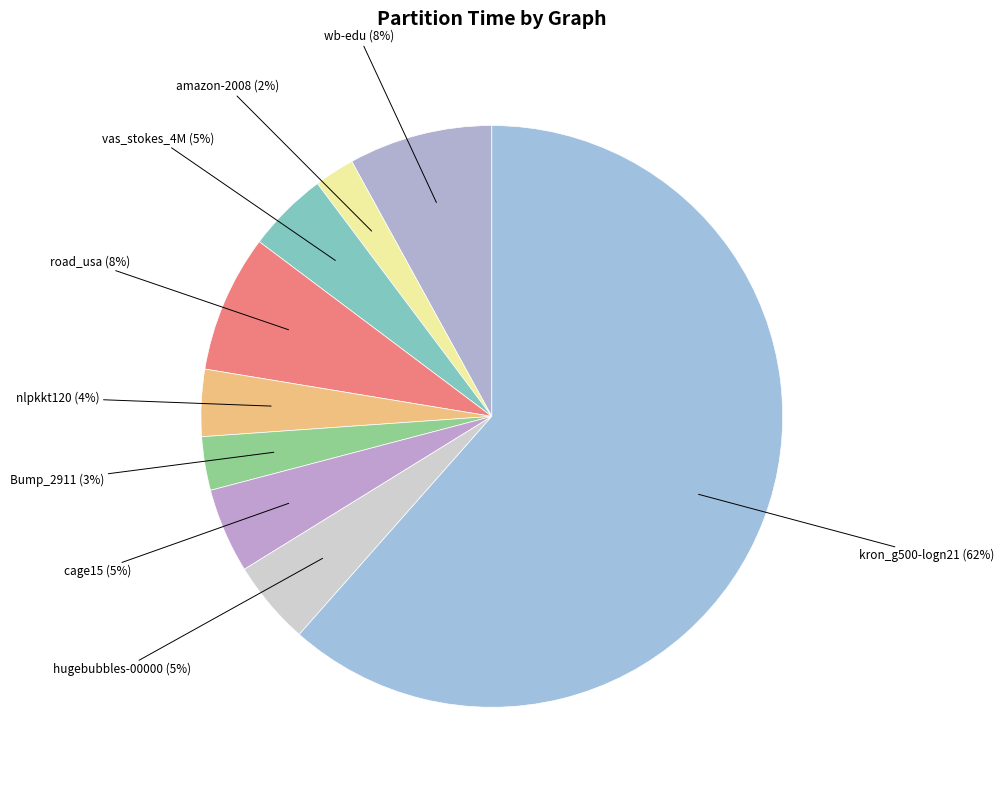

How many segments does this pie chart have?

9